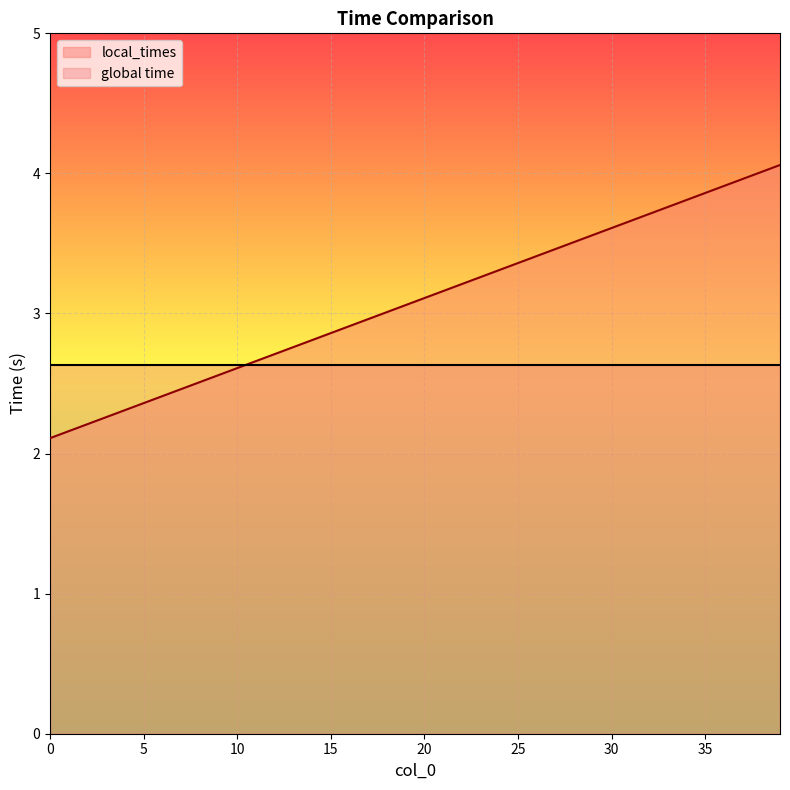

Reading left to right, extract all data points from this chart.

0=2.1	1=2.2	2=2.2	3=2.3	4=2.3	5=2.4	6=2.4	7=2.5	8=2.5	9=2.6	10=2.6	11=2.7	12=2.7	13=2.8	14=2.8	15=2.9	16=2.9	17=3.0	18=3.0	19=3.1	20=3.1	21=3.2	22=3.2	23=3.3	24=3.3	25=3.4	26=3.4	27=3.5	28=3.5	29=3.6	30=3.6	31=3.7	32=3.7	33=3.8	34=3.8	35=3.9	36=3.9	37=4.0	38=4.0	39=4.1